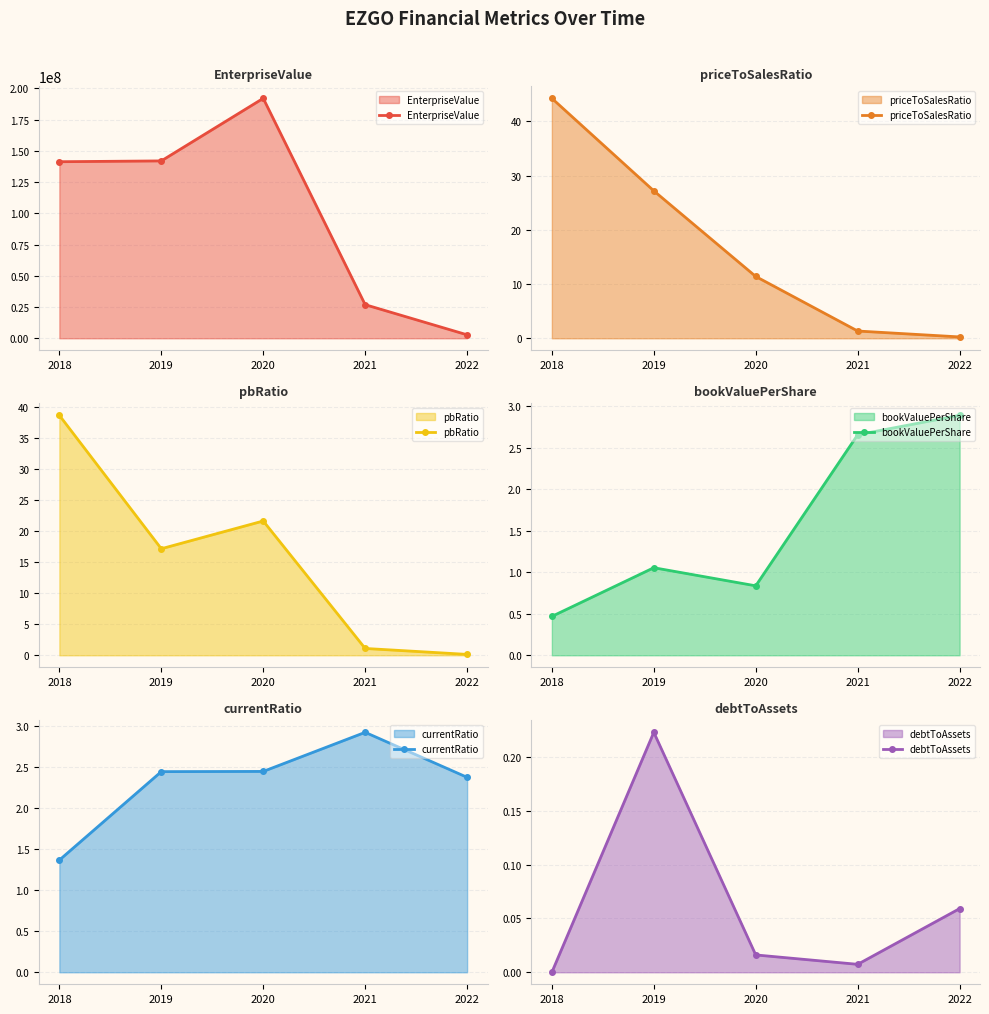

Which series has the largest total across all categories?

EnterpriseValue